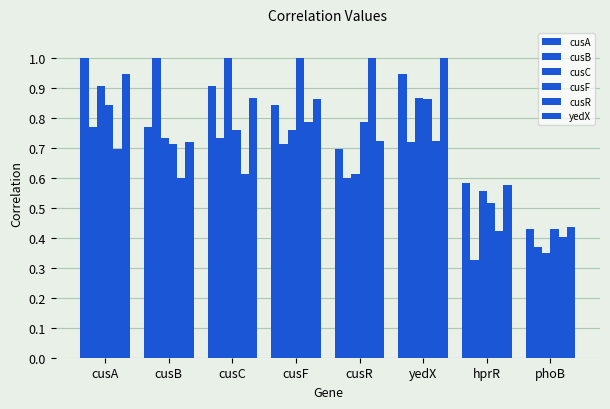

Count the number of categories in the chart.

8